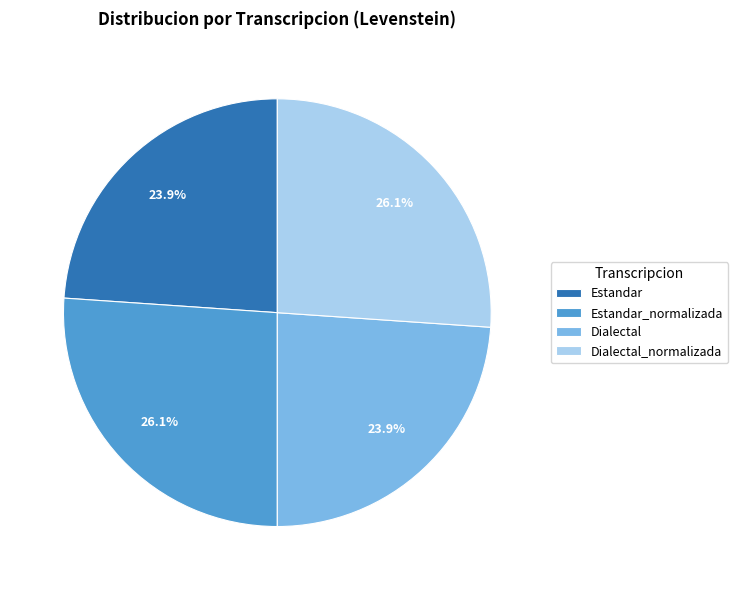

What percentage is NOT represented by Dialectal_normalizada?

73.9%